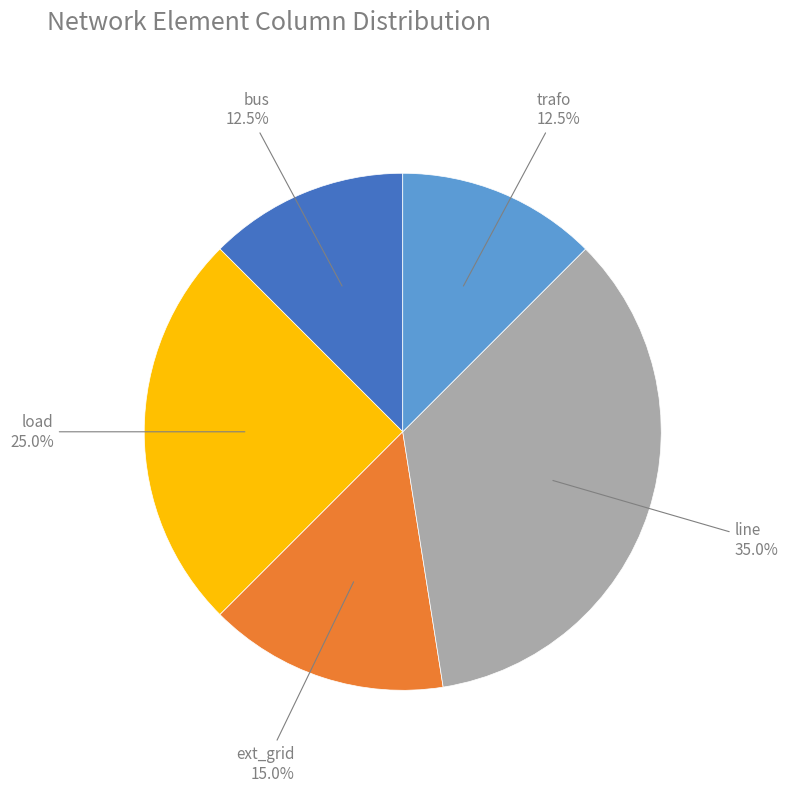

True or false: load accounts for 18% of the total.

False